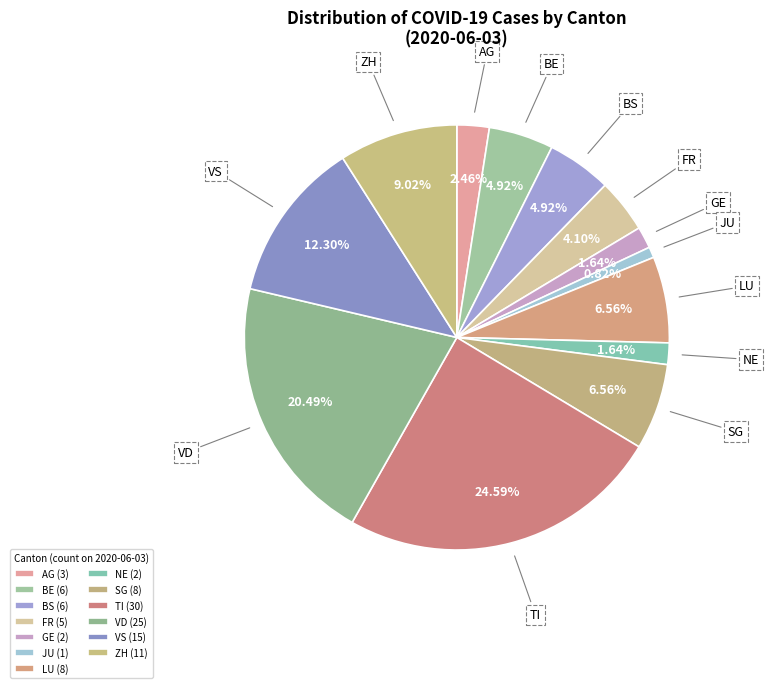

Combined, what portion of the pie is VS and BS?

17.2%